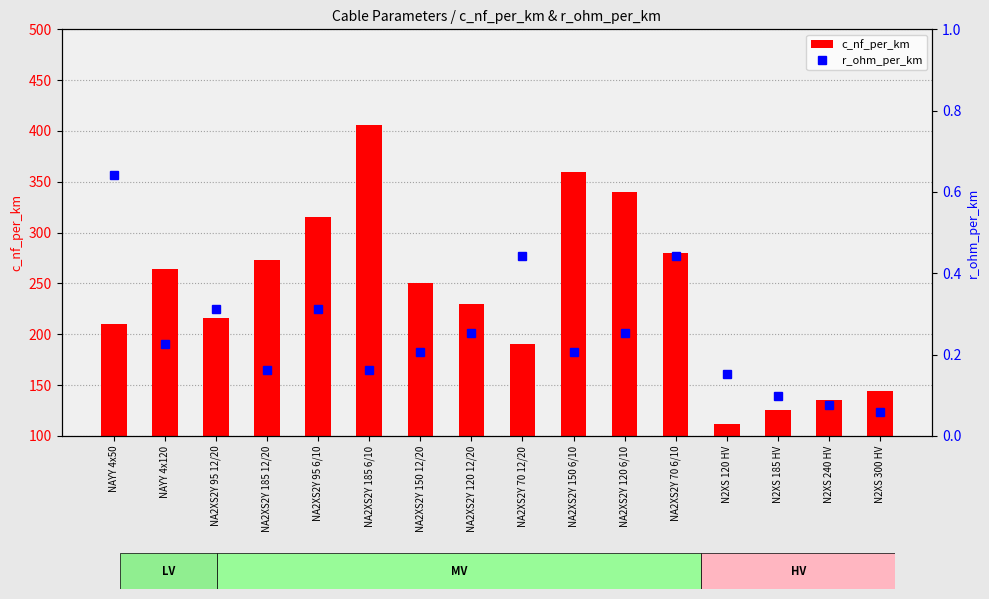

At which category is the sum across all series the highest?

NA2XS2Y 185 6/10